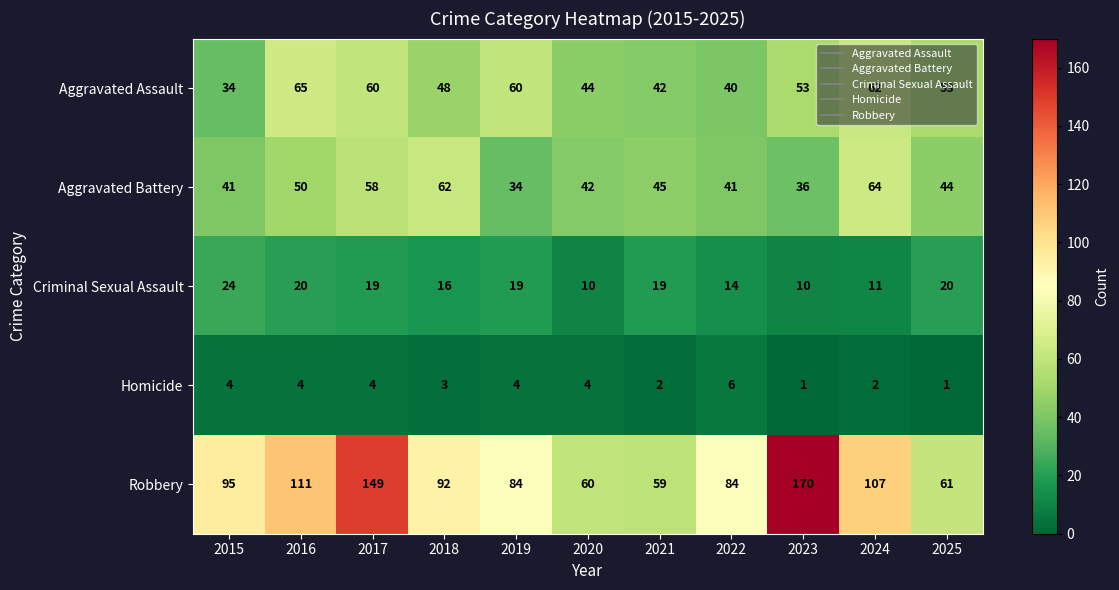

Which series has the widest spread of values?

Robbery